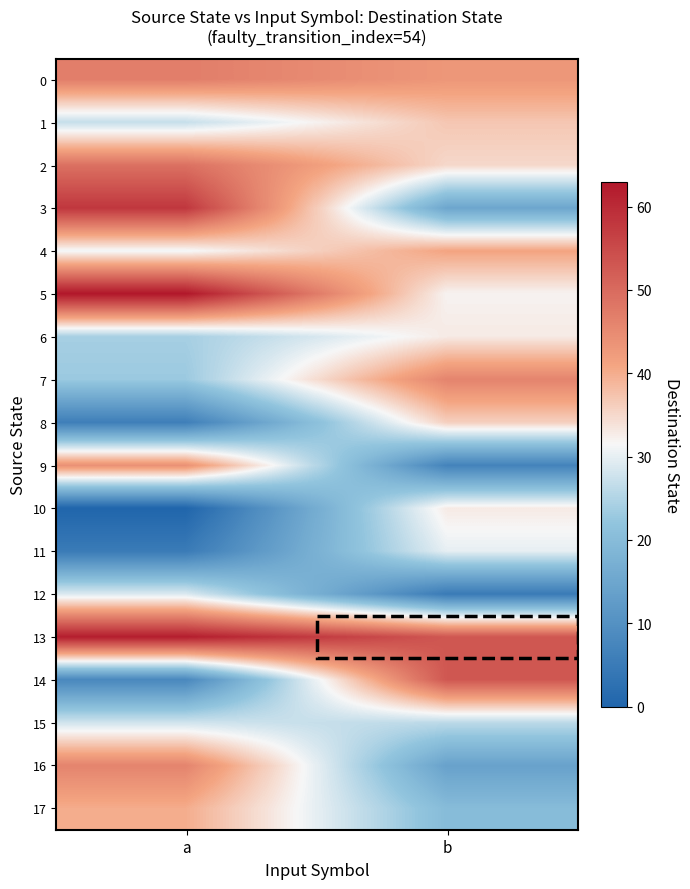

Which series has the largest range (max minus min)?

14